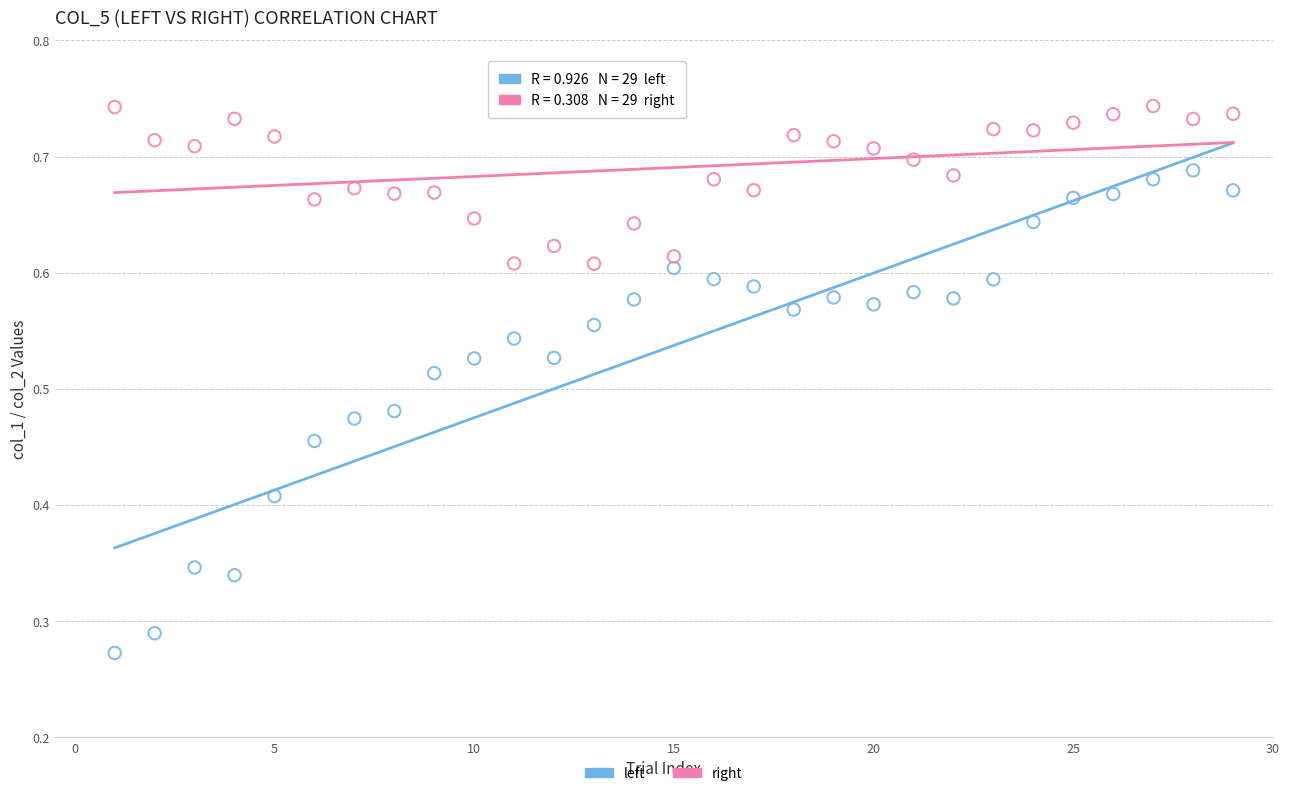

Which series reaches the minimum Y coordinate?

left